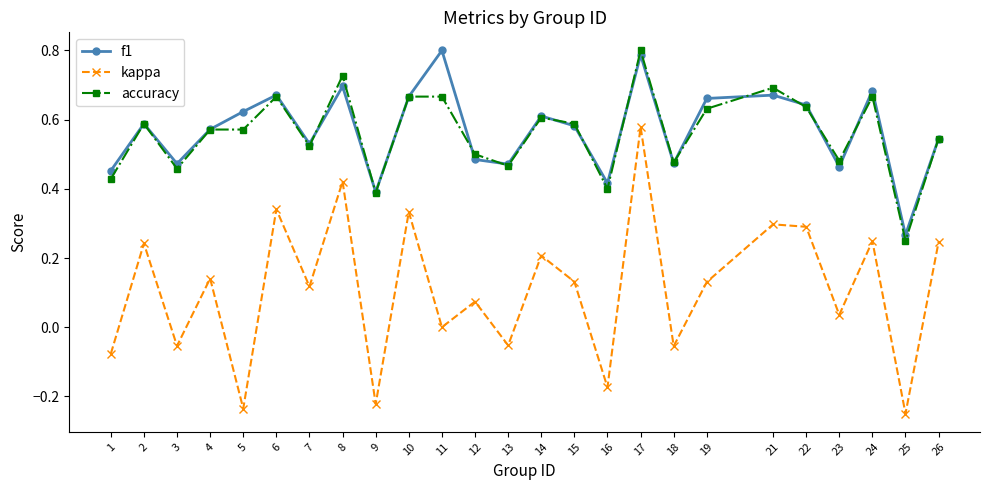

Count the accuracy values in the range 0 to 1.

25